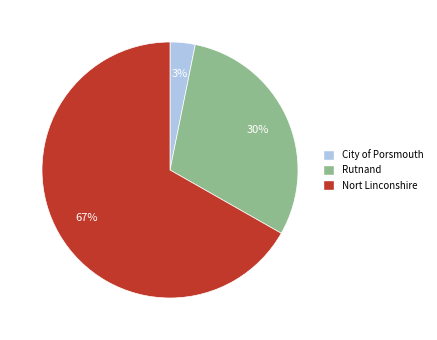

Rank the categories by value from highest to lowest.

Nort Linconshire, Rutnand, City of Porsmouth